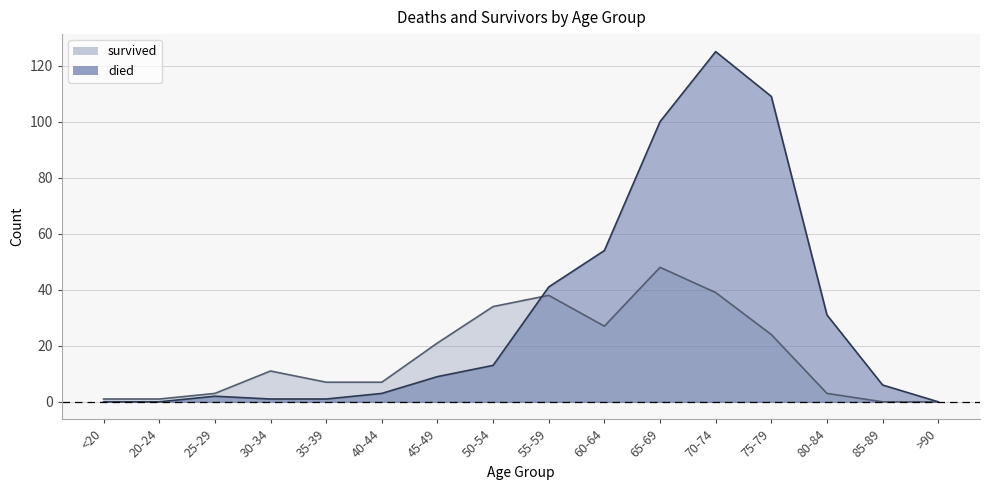

What is the total value across all series at 65-69?

148